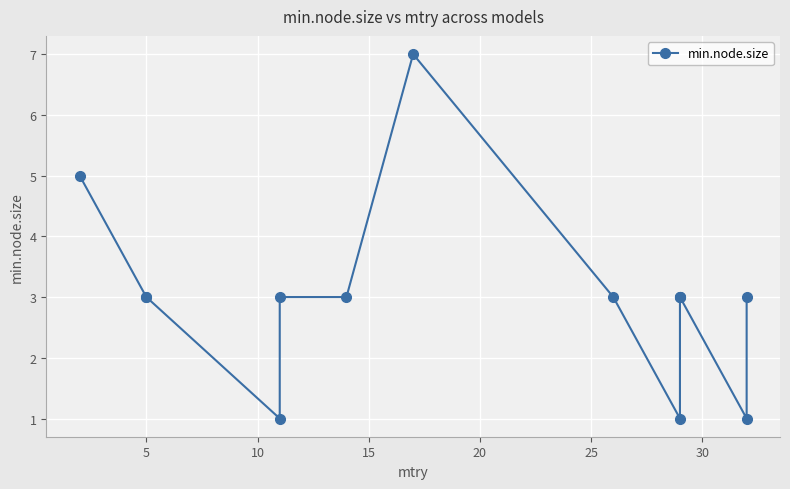

What is the minimum value shown in the chart?

1